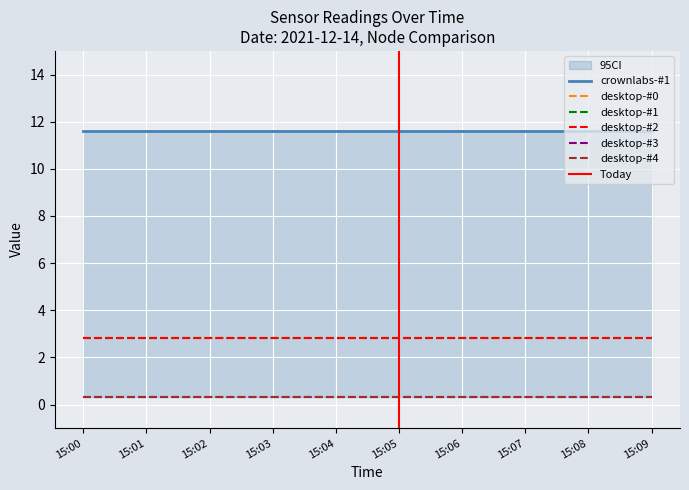

True or false: desktop-#4 and desktop-#3 cross at least once.

False